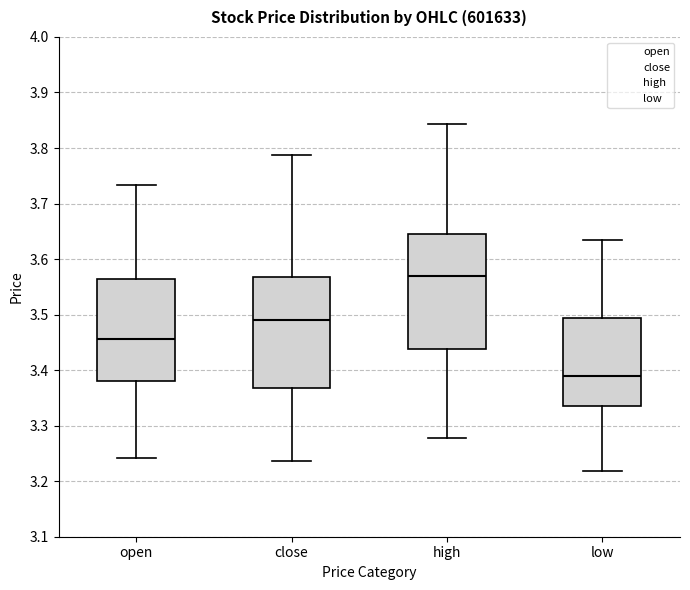

Reading left to right, transcribe this box plot: for each box, give where its median line is, the range the box spans, and where its two whiskers end, as read against the y-axis. The values are not printed on the chart, so give them approximately, as read against the axis.

open: median 3.46, box 3.38 to 3.56, whiskers 3.24 to 3.73
close: median 3.49, box 3.37 to 3.57, whiskers 3.24 to 3.79
high: median 3.57, box 3.44 to 3.65, whiskers 3.28 to 3.84
low: median 3.39, box 3.34 to 3.49, whiskers 3.22 to 3.63